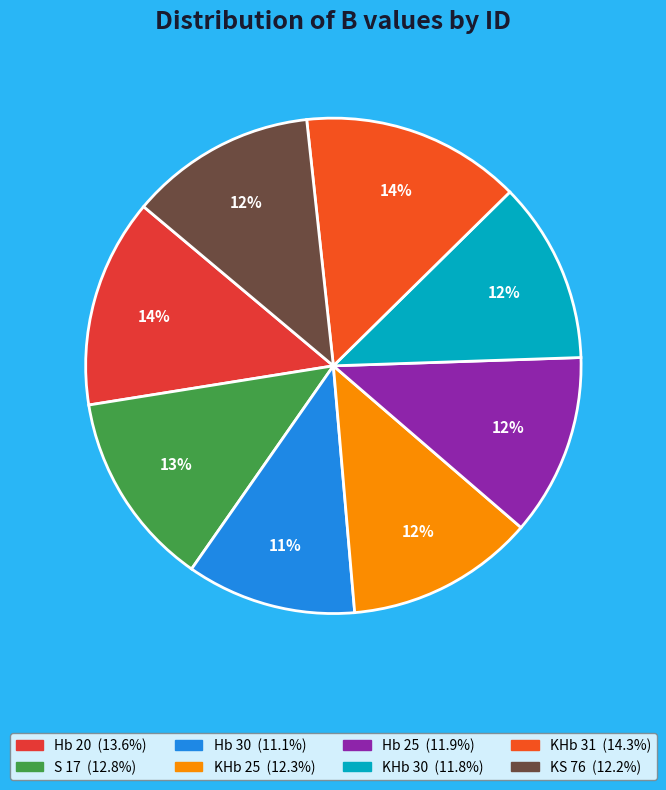

What is the smallest slice in the pie chart?

Hb 30